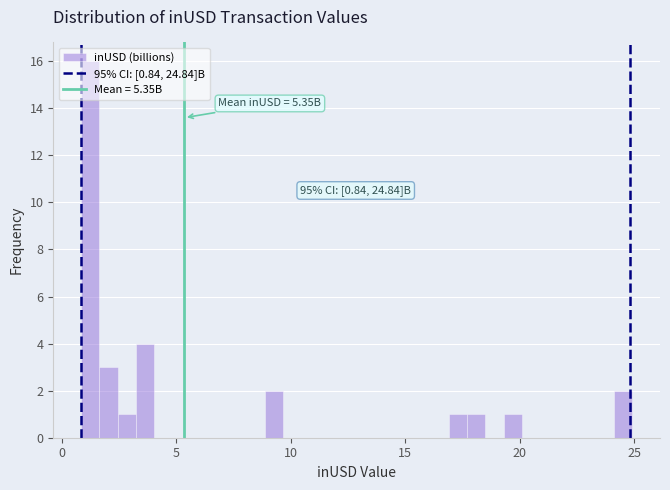

Read against the x-axis, roughly where is the centre of the tallest bar?

1.0